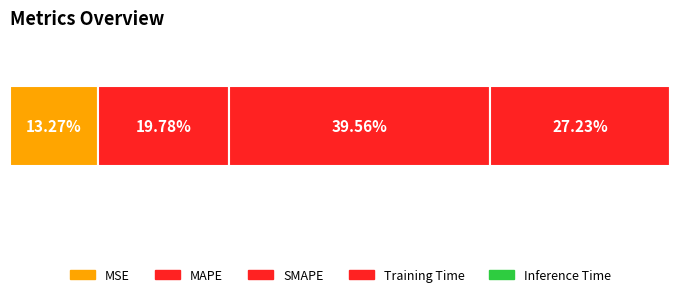

What is the label of the 1st bar from the left?

MSE